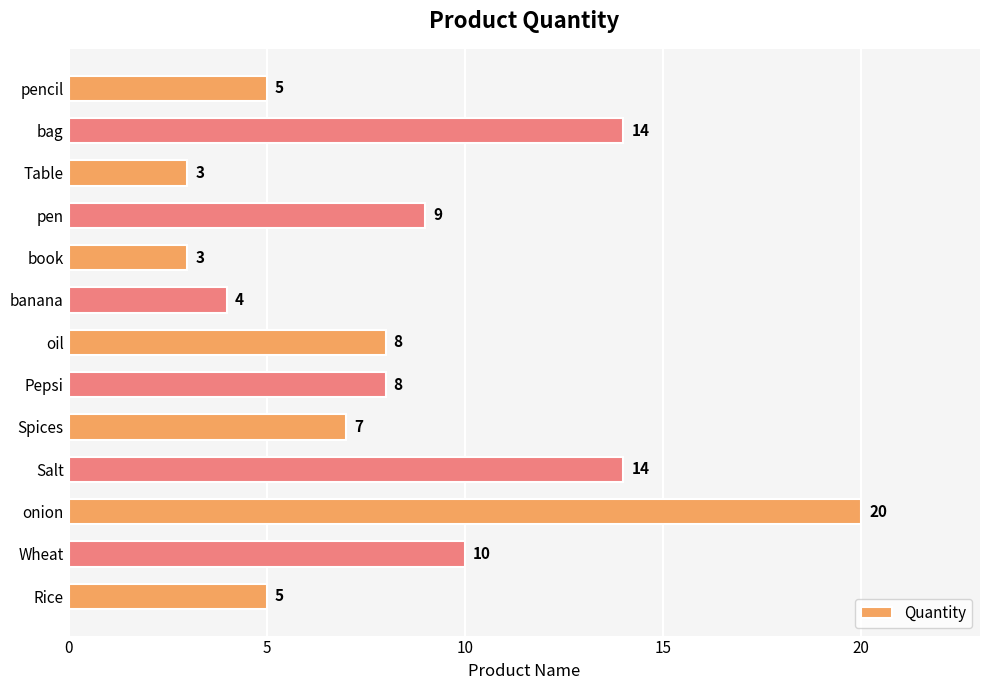

What is the sum of all values?

110